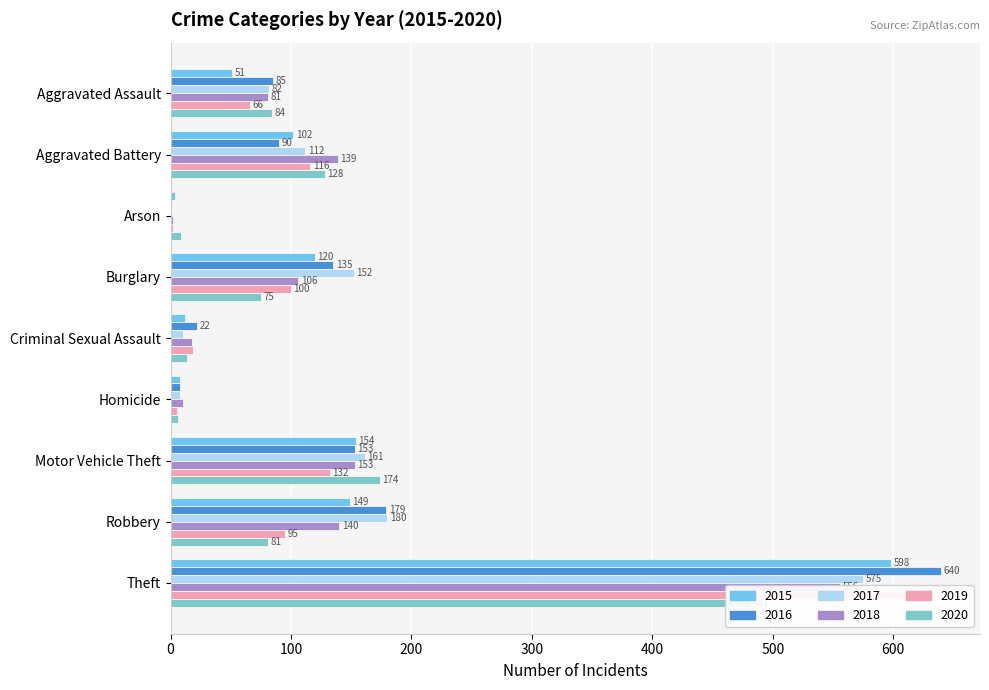

Reading left to right, transcribe all the data shown in this chart.

2015: Aggravated Assault=51	Aggravated Battery=102	Arson=4	Burglary=120	Criminal Sexual Assault=12	Homicide=8	Motor Vehicle Theft=154	Robbery=149	Theft=598
2016: Aggravated Assault=85	Aggravated Battery=90	Arson=1	Burglary=135	Criminal Sexual Assault=22	Homicide=8	Motor Vehicle Theft=153	Robbery=179	Theft=640
2017: Aggravated Assault=82	Aggravated Battery=112	Arson=1	Burglary=152	Criminal Sexual Assault=10	Homicide=8	Motor Vehicle Theft=161	Robbery=180	Theft=575
2018: Aggravated Assault=81	Aggravated Battery=139	Arson=2	Burglary=106	Criminal Sexual Assault=18	Homicide=10	Motor Vehicle Theft=153	Robbery=140	Theft=556
2019: Aggravated Assault=66	Aggravated Battery=116	Arson=2	Burglary=100	Criminal Sexual Assault=19	Homicide=5	Motor Vehicle Theft=132	Robbery=95	Theft=618
2020: Aggravated Assault=84	Aggravated Battery=128	Arson=9	Burglary=75	Criminal Sexual Assault=14	Homicide=6	Motor Vehicle Theft=174	Robbery=81	Theft=481